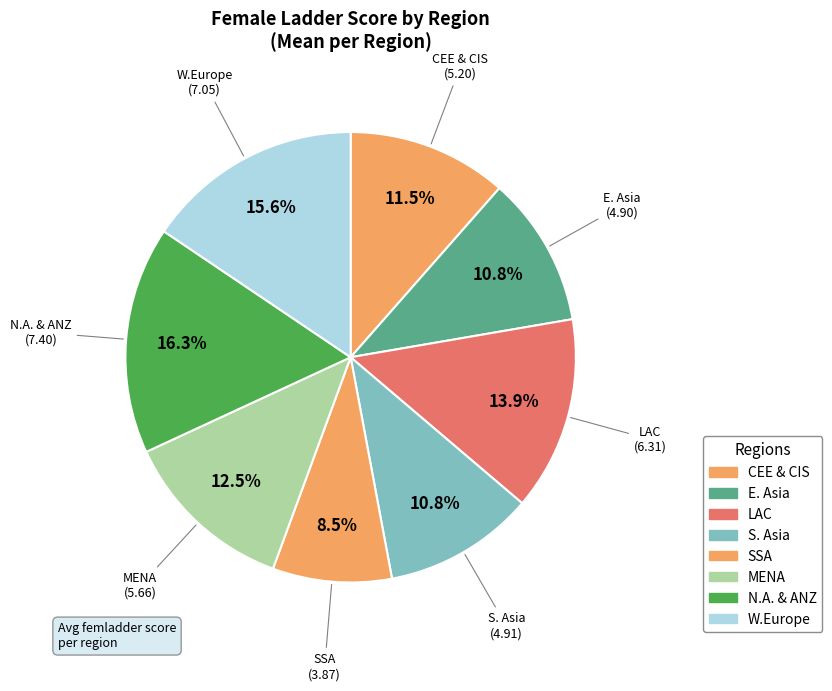

Count the number of slices in the pie.

8